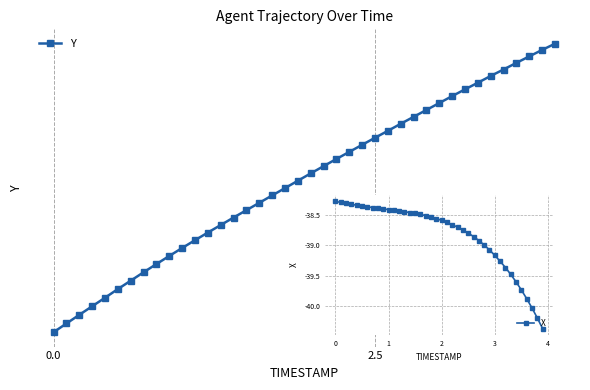

What is the difference between the maximum and minimum values in the X series?

2.1